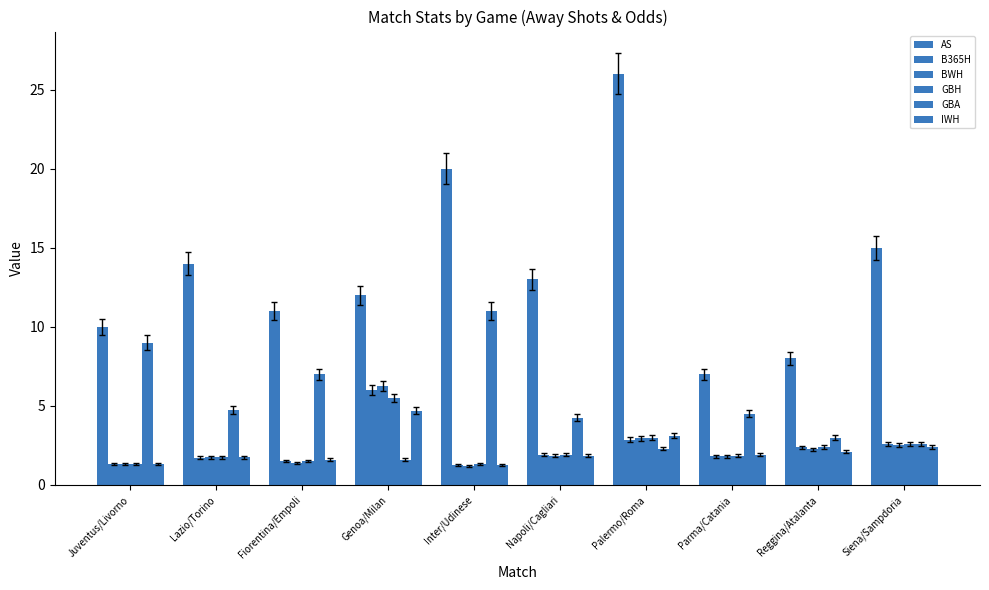

Count the number of categories in the chart.

10